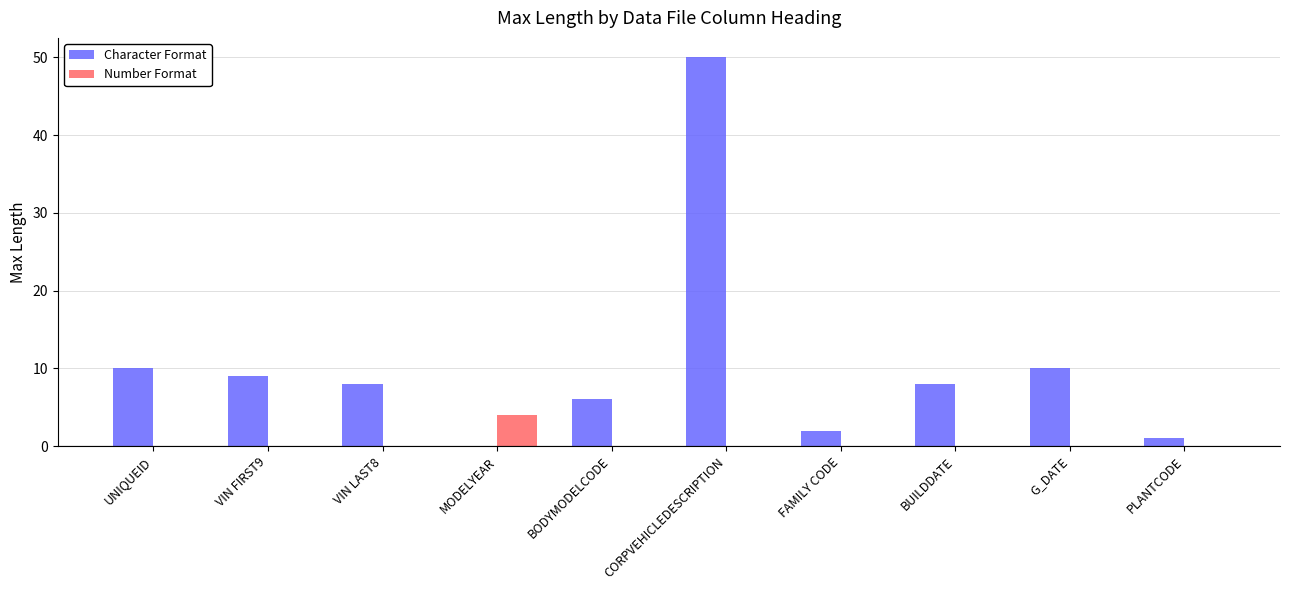

What is the total value across all series at UNIQUEID?

10